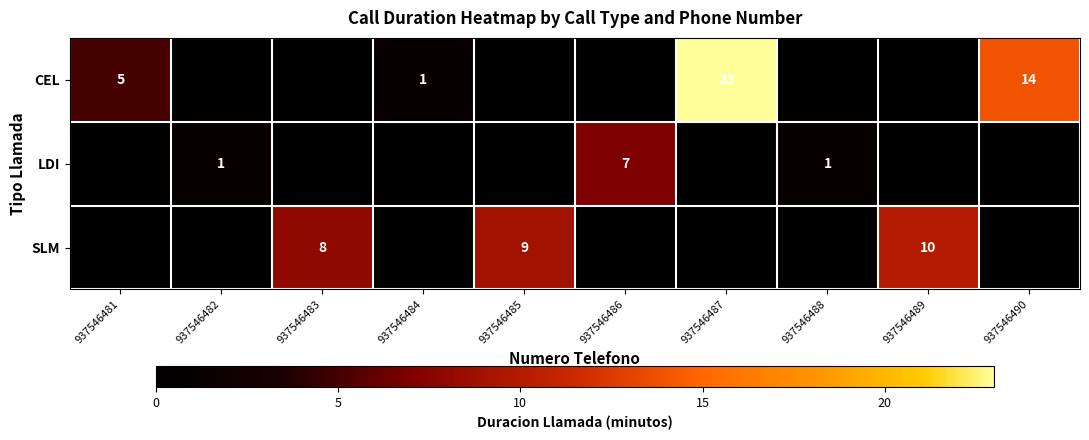

The CEL series shows 5 at 937546481. True or false?

True